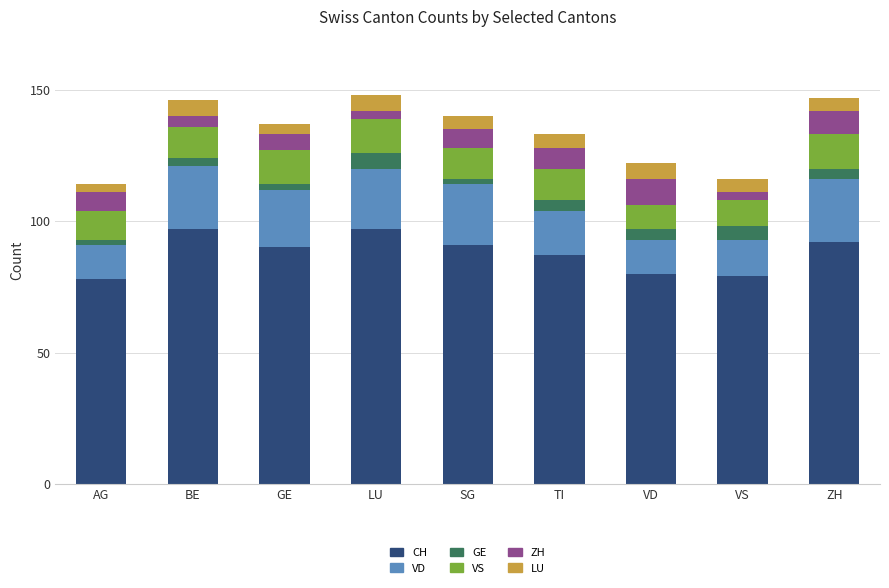

What is the total value across all series at VD?

122